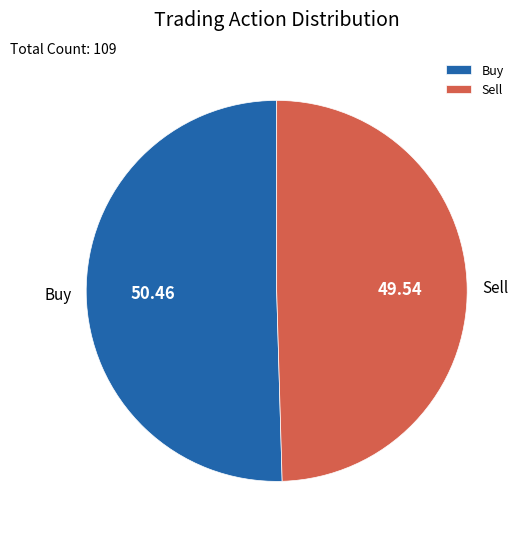

Which category accounts for the majority?

Buy